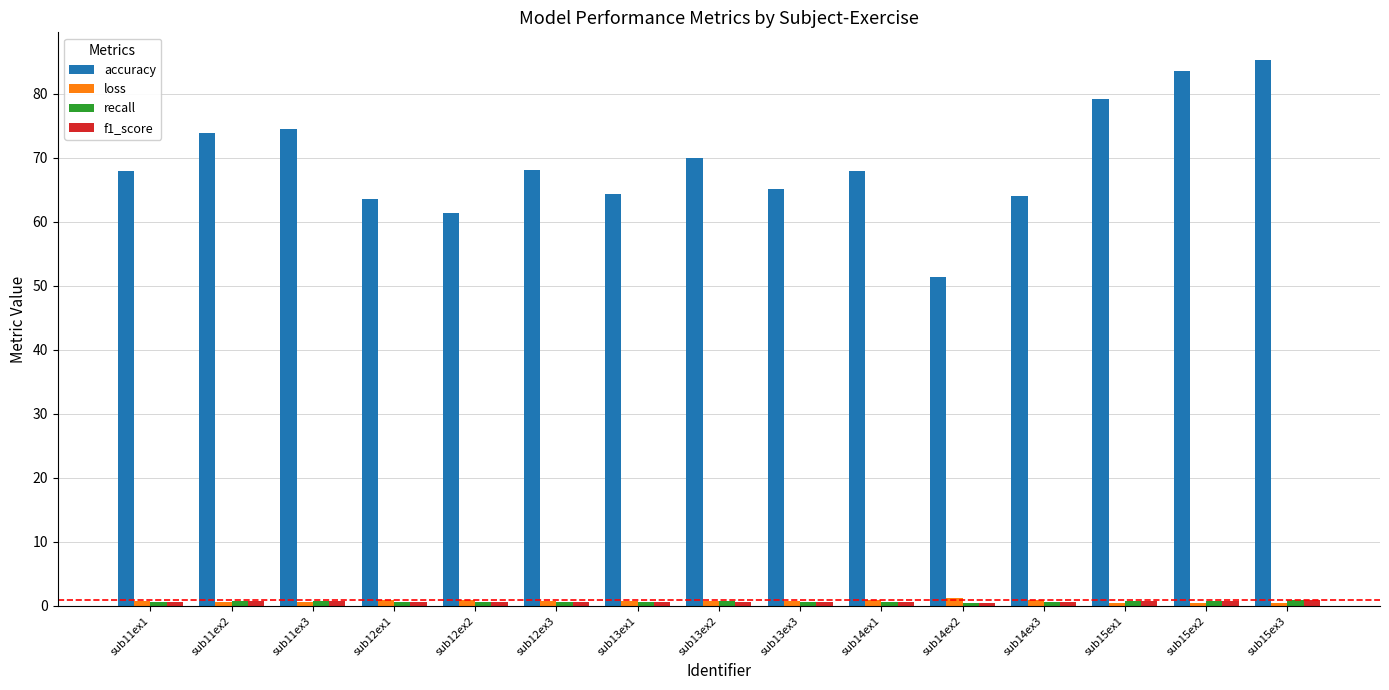

Which series has the largest total across all categories?

accuracy